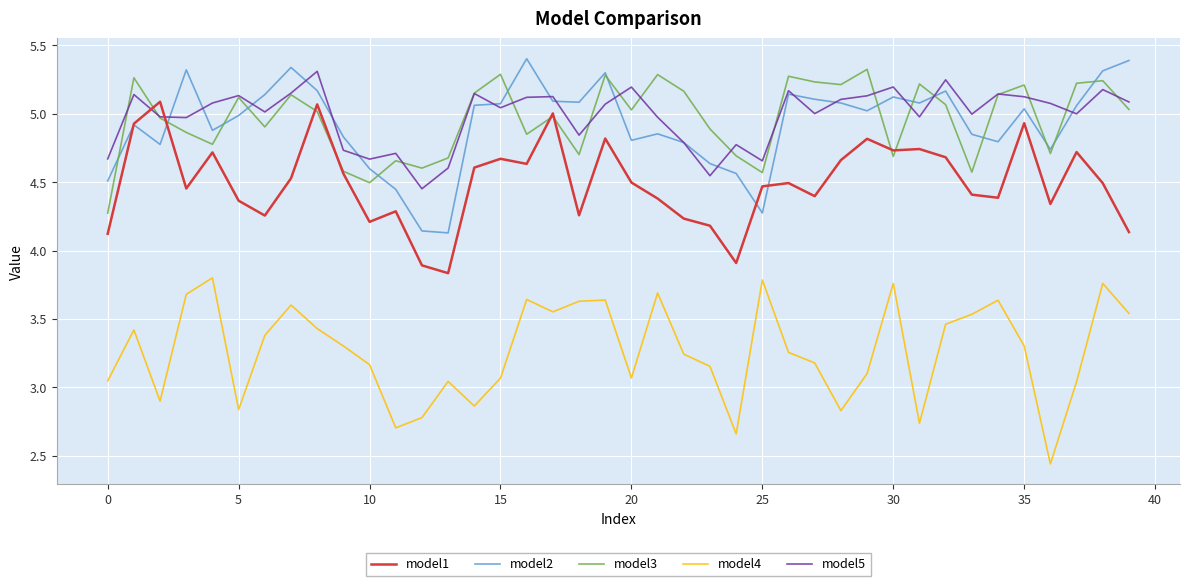

True or false: model4 and model3 intersect in this chart.

False